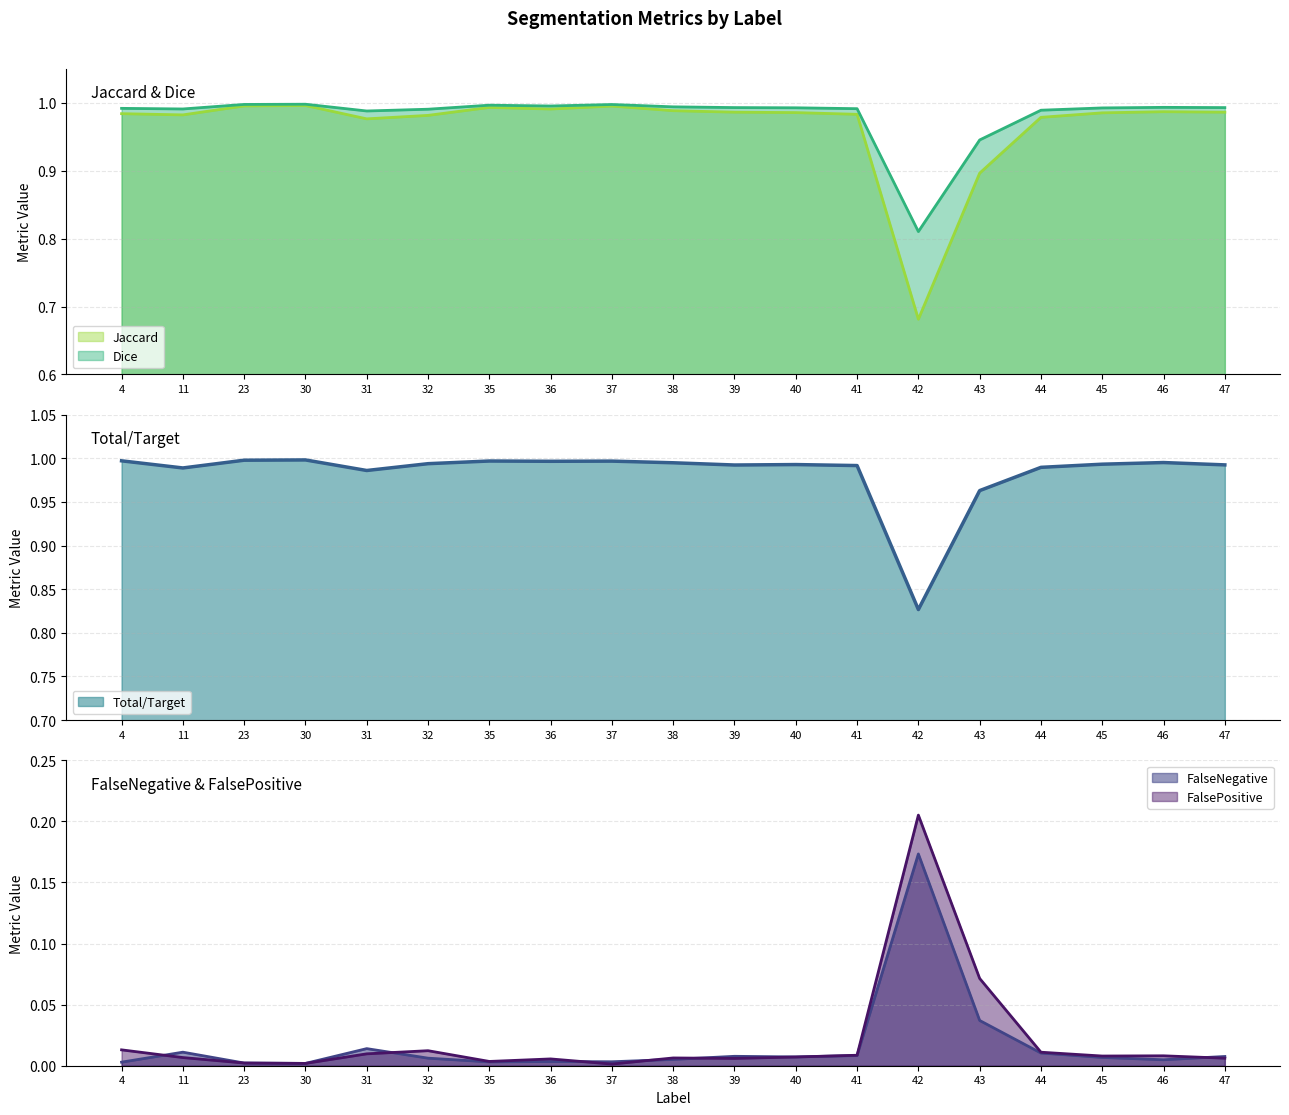

What is the average value of the Total/Target series?

1.0